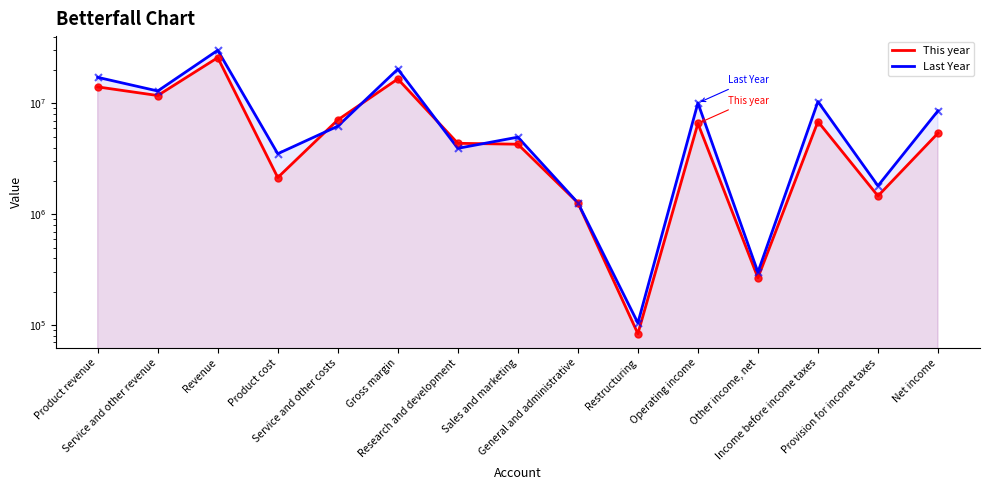

Which series has the largest Y range (max minus min)?

Last Year